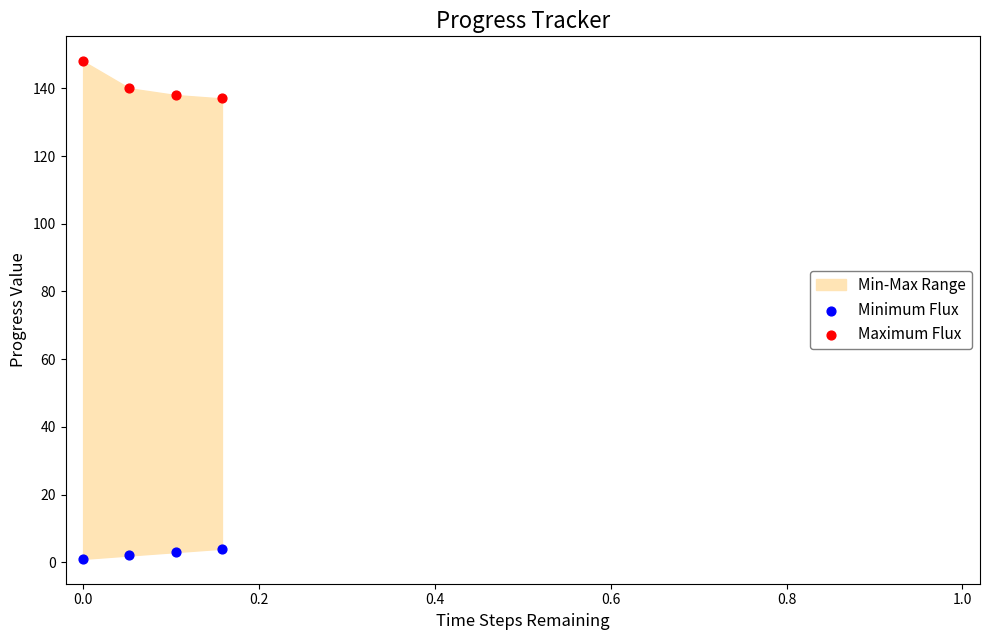

Across all data points, what is the range of Y values (max minus min)?

147